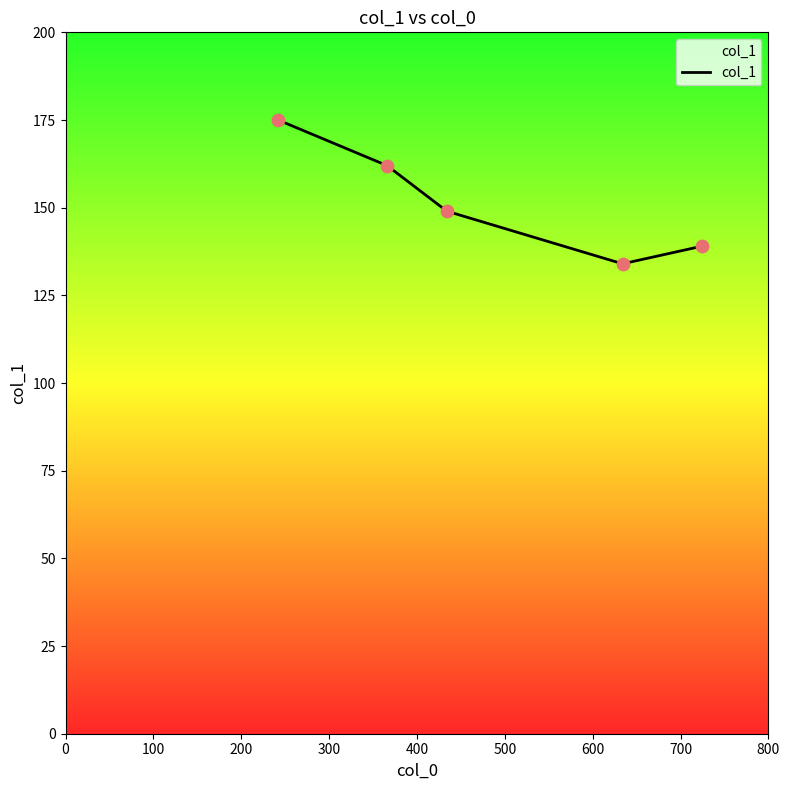

What is the sum of all values?

759